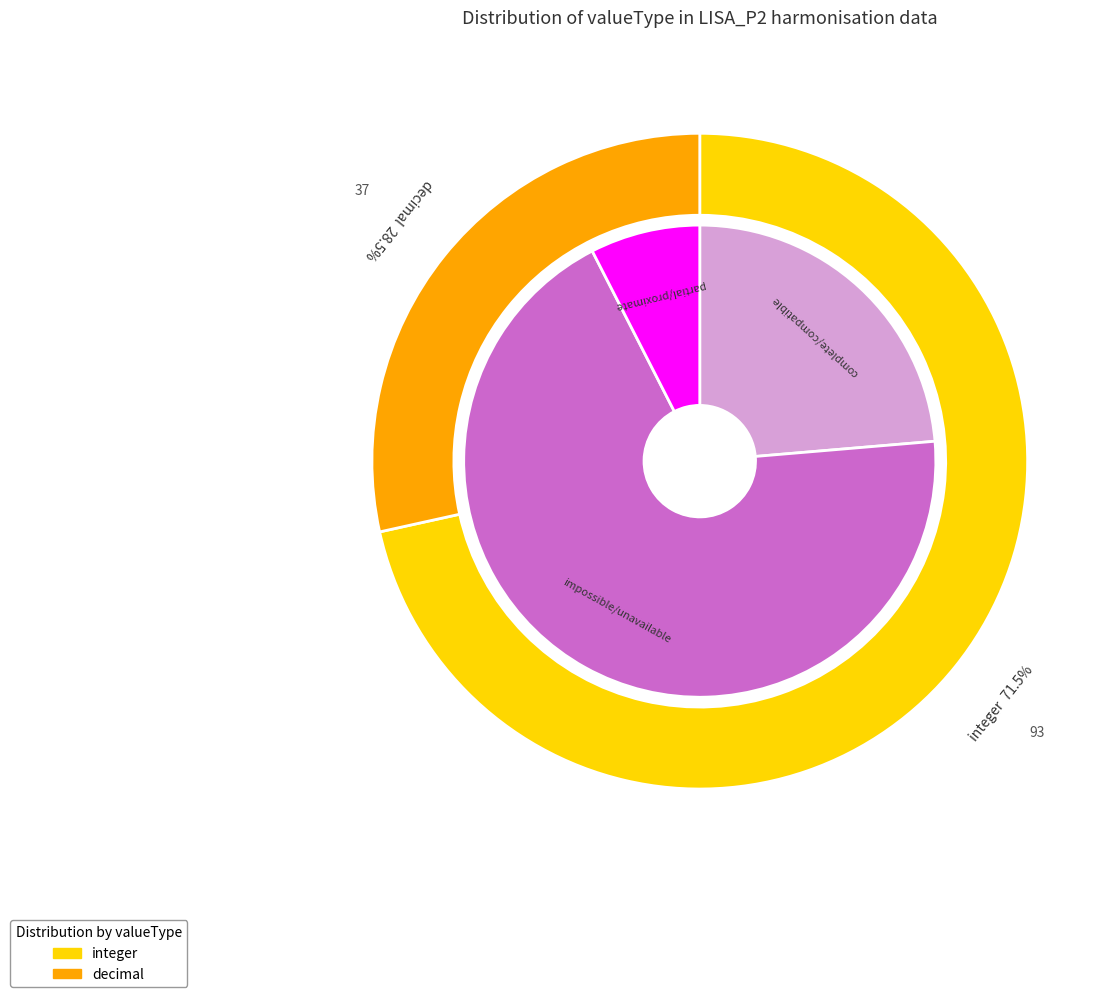

Is the sum of decimal and integer greater than half?

Yes